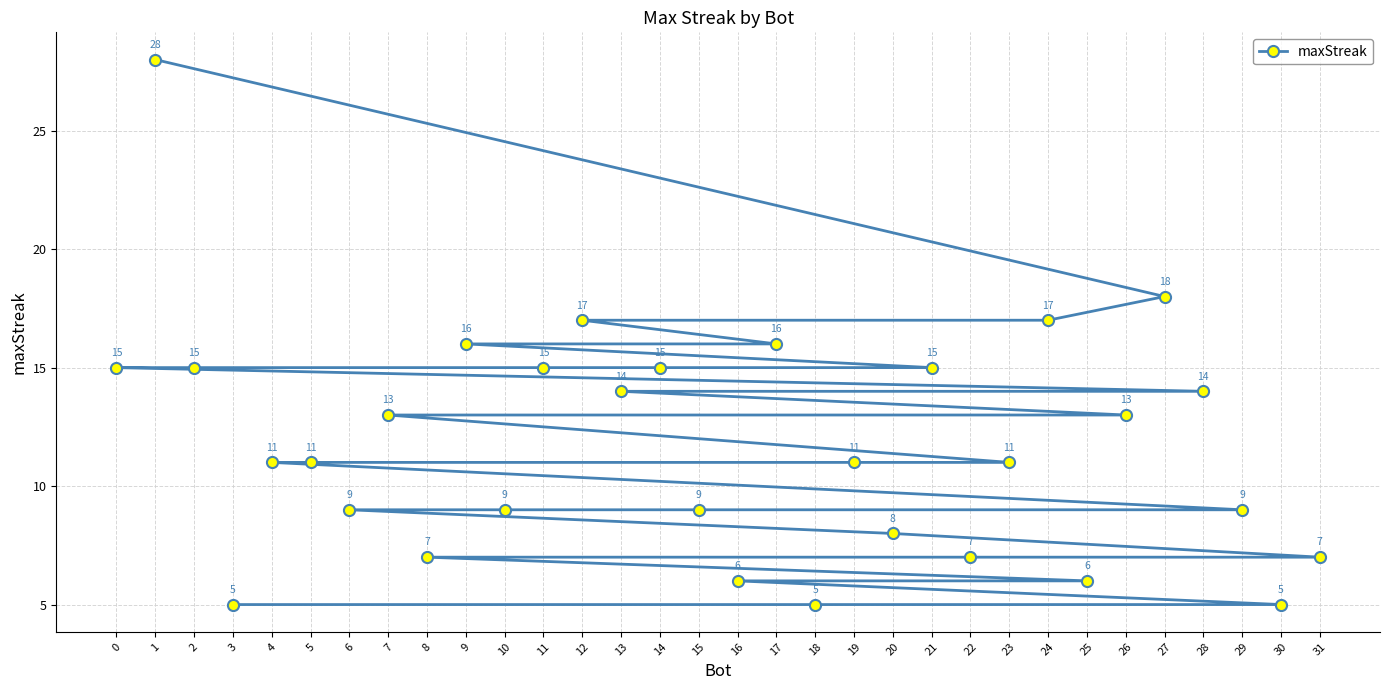

Reading left to right, transcribe all the data shown in this chart.

0=15	1=28	2=15	3=5	4=11	5=11	6=9	7=13	8=7	9=16	10=9	11=15	12=17	13=14	14=15	15=9	16=6	17=16	18=5	19=11	20=8	21=15	22=7	23=11	24=17	25=6	26=13	27=18	28=14	29=9	30=5	31=7